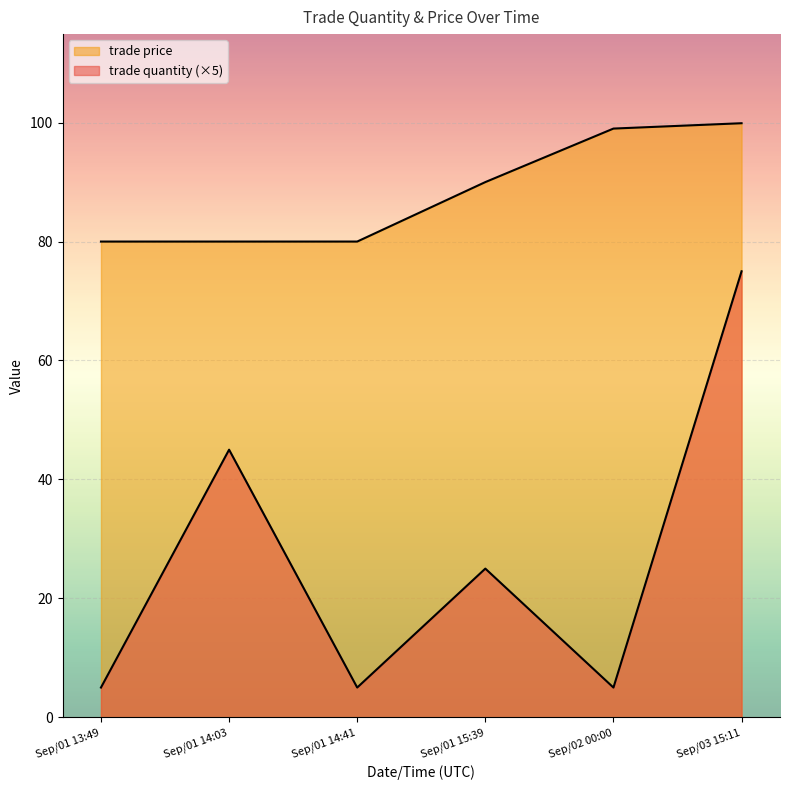

What is the value of the trade price point at the 1st from the left?

80.0